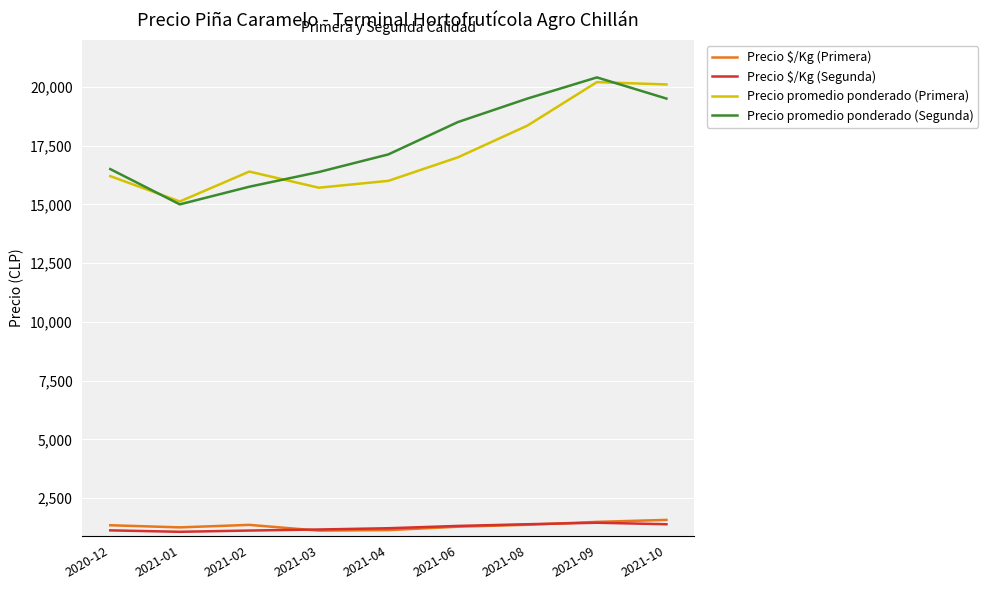

What is the difference between the highest and lowest values at 2021-08?

18129.8